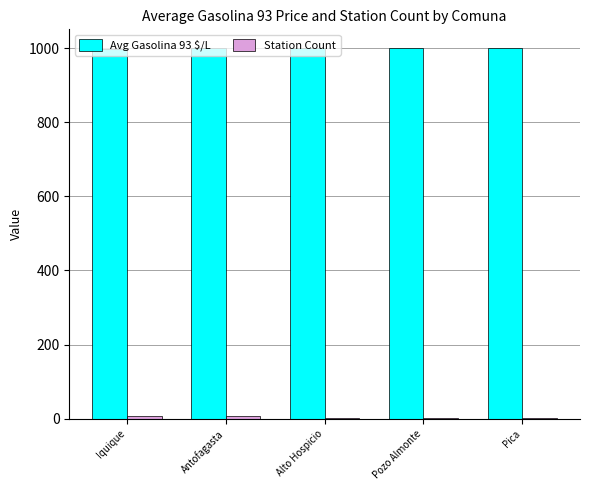

What is the greatest value displayed?

1001